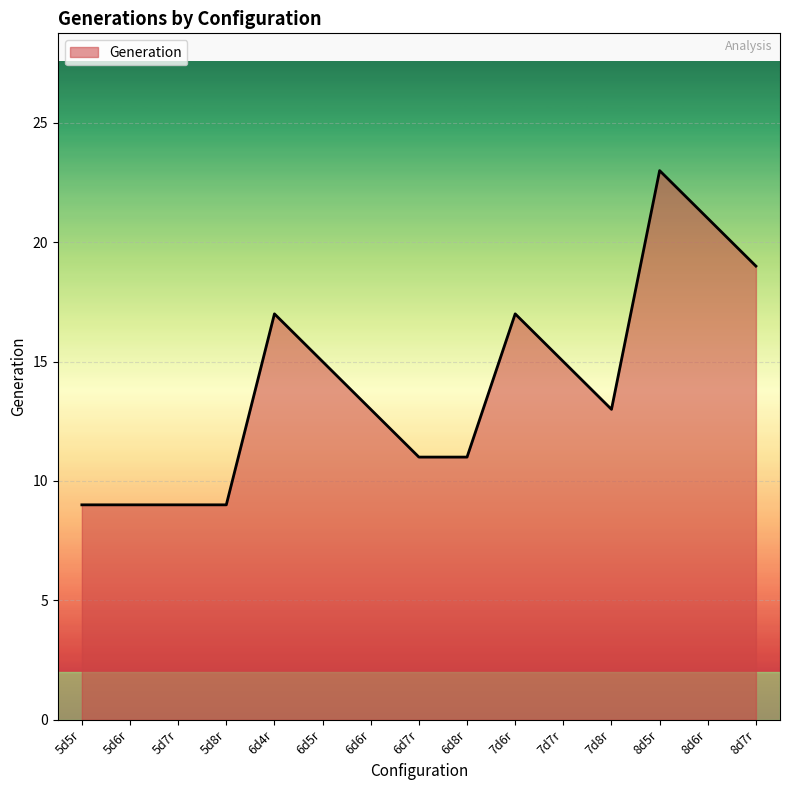

How many lines are shown in the chart?

1